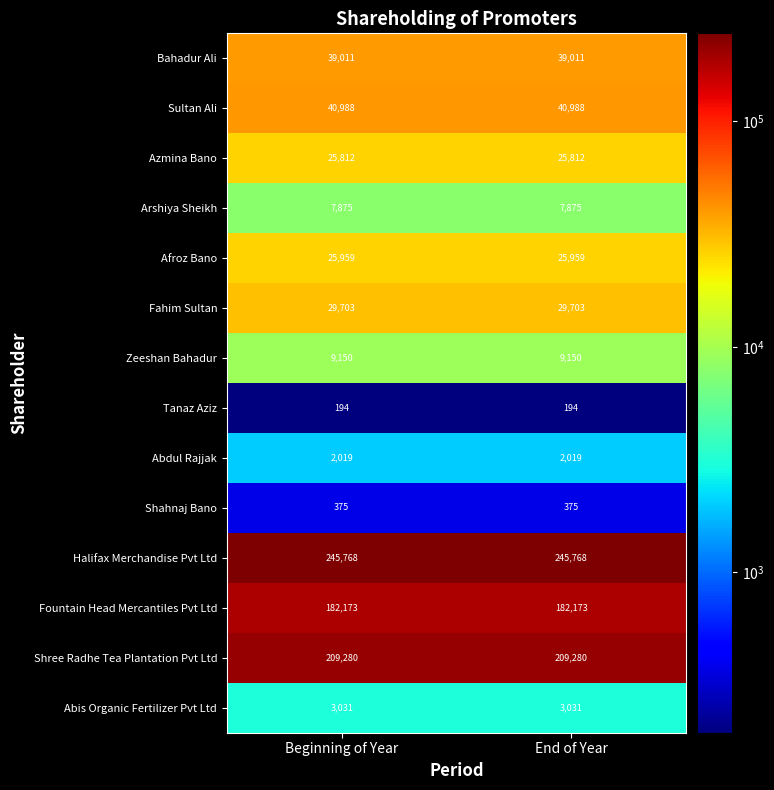

Rank the series at End of Year from lowest to highest value.

Tanaz Aziz, Shahnaj Bano, Abdul Rajjak, Abis Organic Fertilizer Pvt Ltd, Arshiya Sheikh, Zeeshan Bahadur, Azmina Bano, Afroz Bano, Fahim Sultan, Bahadur Ali, Sultan Ali, Fountain Head Mercantiles Pvt Ltd, Shree Radhe Tea Plantation Pvt Ltd, Halifax Merchandise Pvt Ltd